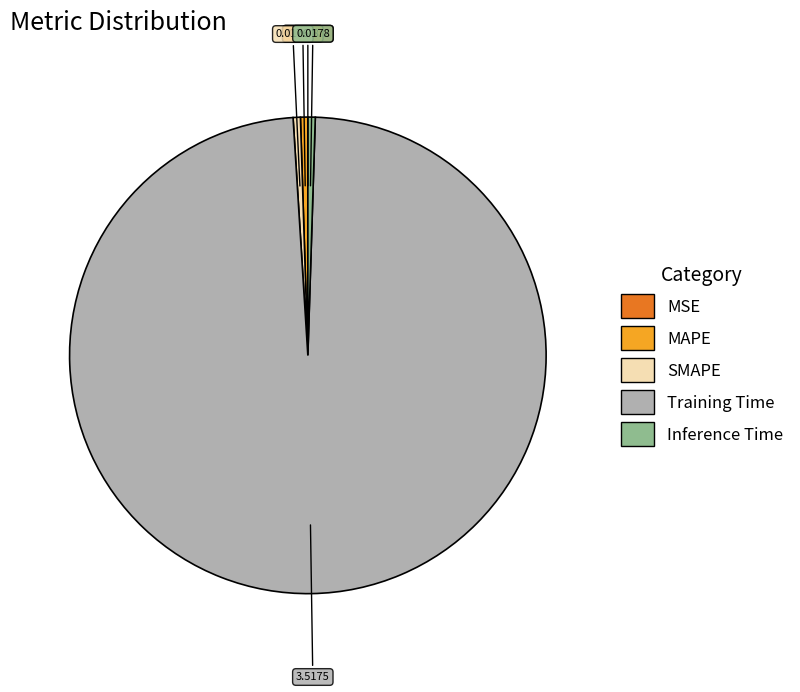

Which slice is the largest?

Training Time